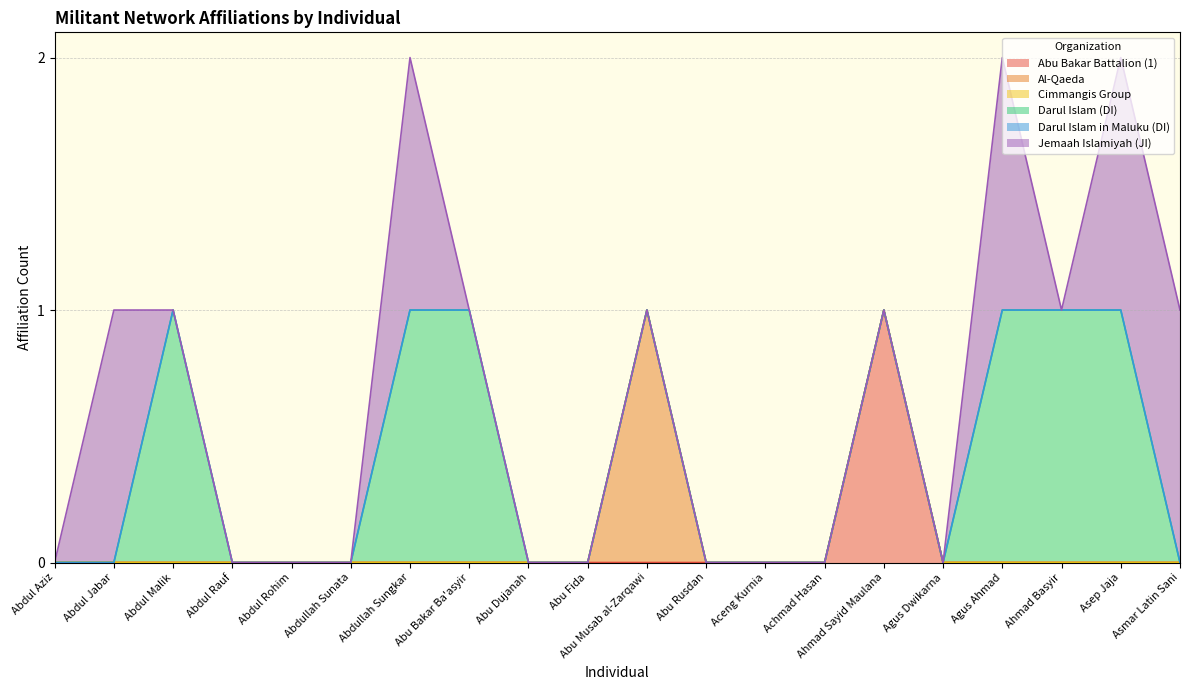

Does the chart have visible grid lines?

Yes